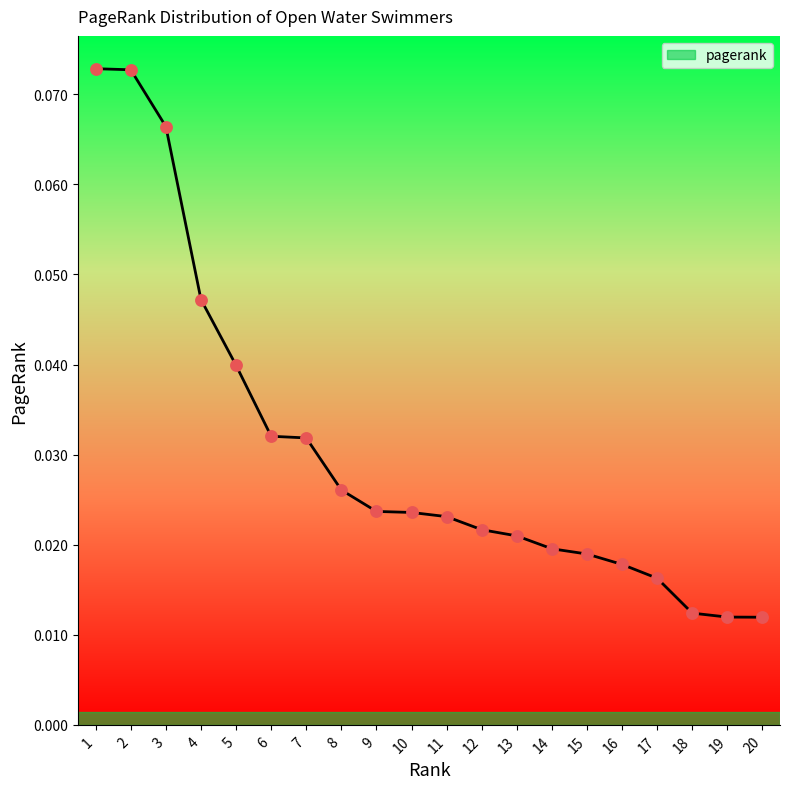

Between 4 and 13, which is larger?

4